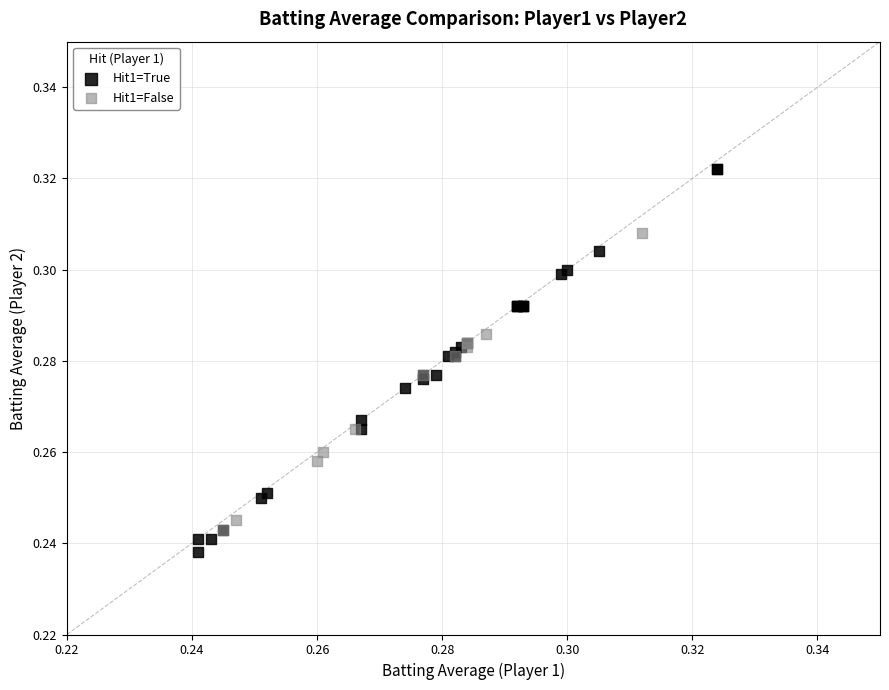

Which series reaches the maximum Y coordinate?

Hit1=True